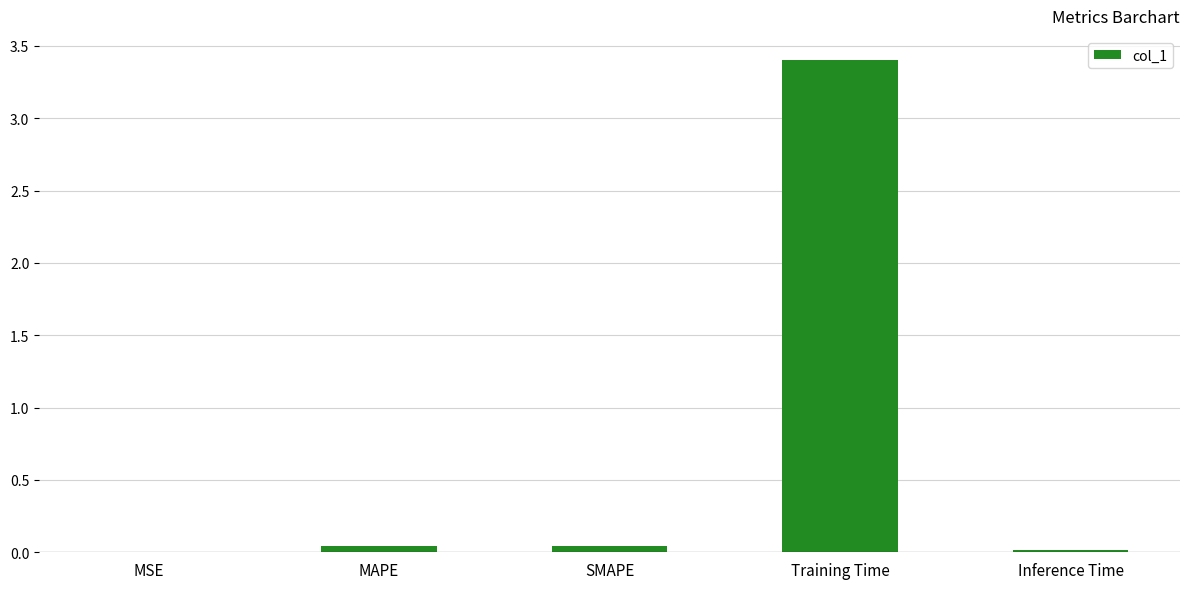

What is the sum of all values?

3.5